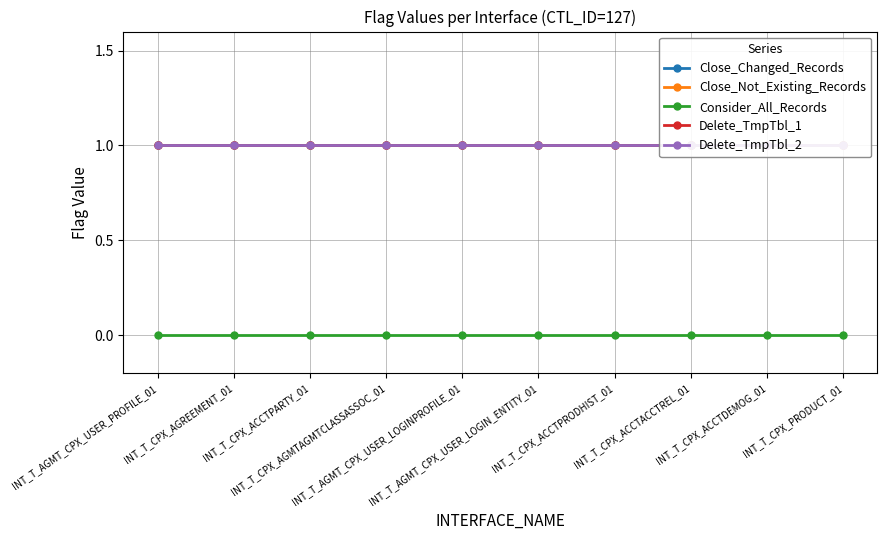

Reading left to right, extract all data points from this chart.

Close_Changed_Records: 1	1	1	1	1	1	1	1	1	1
Close_Not_Existing_Records: 1	1	1	1	1	1	1	1	1	1
Consider_All_Records: 0	0	0	0	0	0	0	0	0	0
Delete_TmpTbl_1: 1	1	1	1	1	1	1	1	1	1
Delete_TmpTbl_2: 1	1	1	1	1	1	1	1	1	1